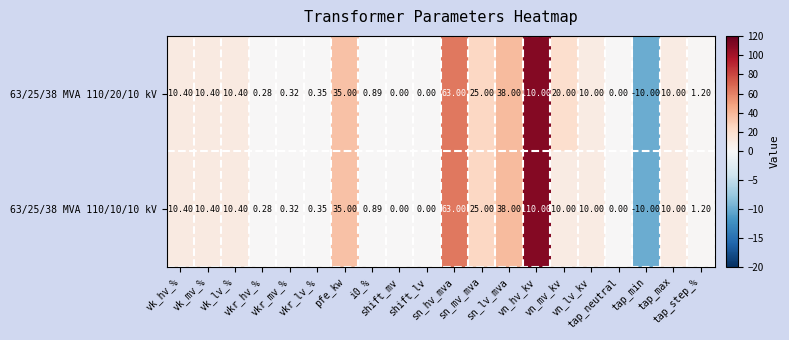

Which series changed the most between vk_mv_% and pfe_kw?

63/25/38 MVA 110/20/10 kV